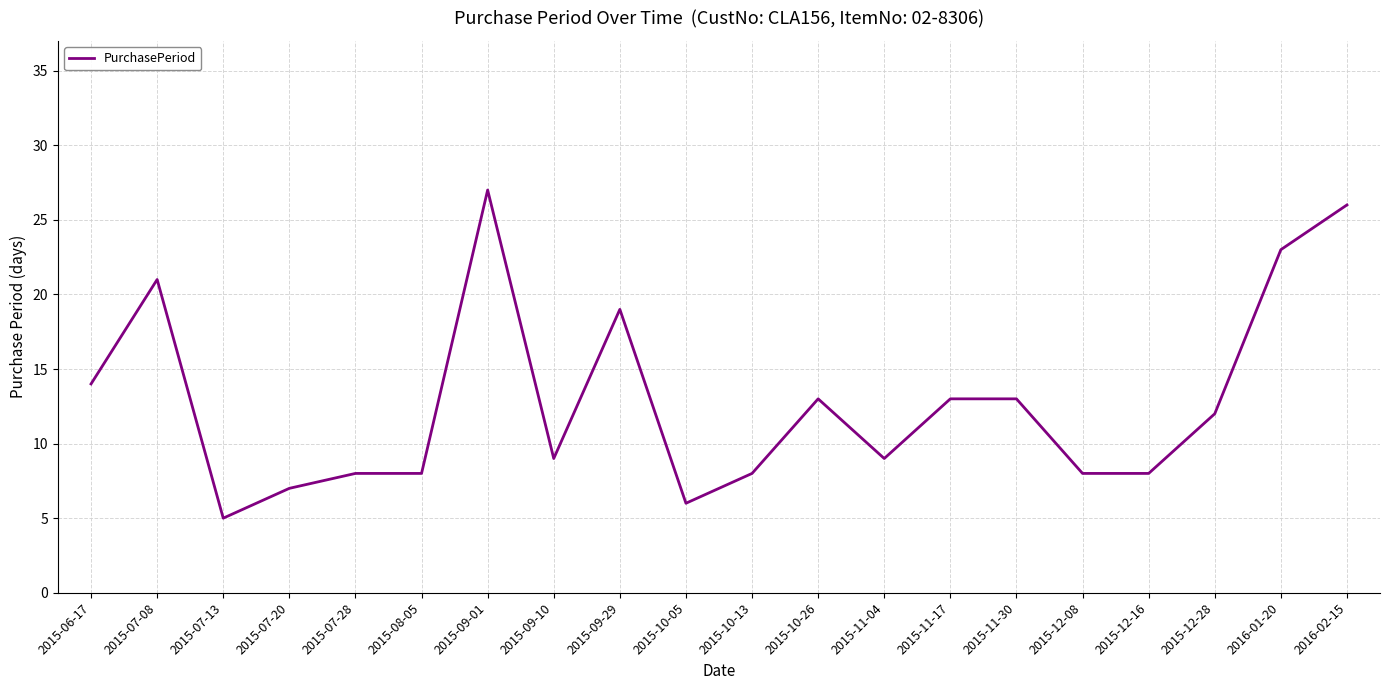

Which has a higher value, 2016-01-20 or 2015-11-30?

2016-01-20